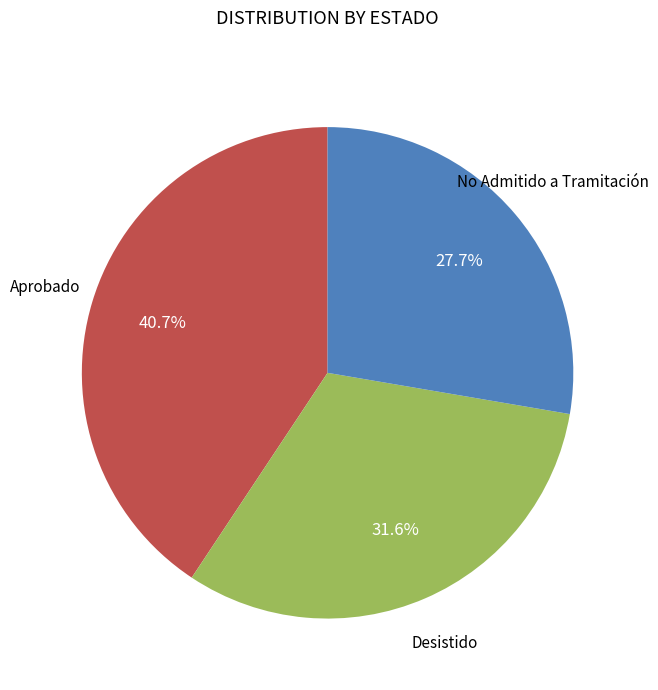

Is there any slice that represents more than half of the pie?

No